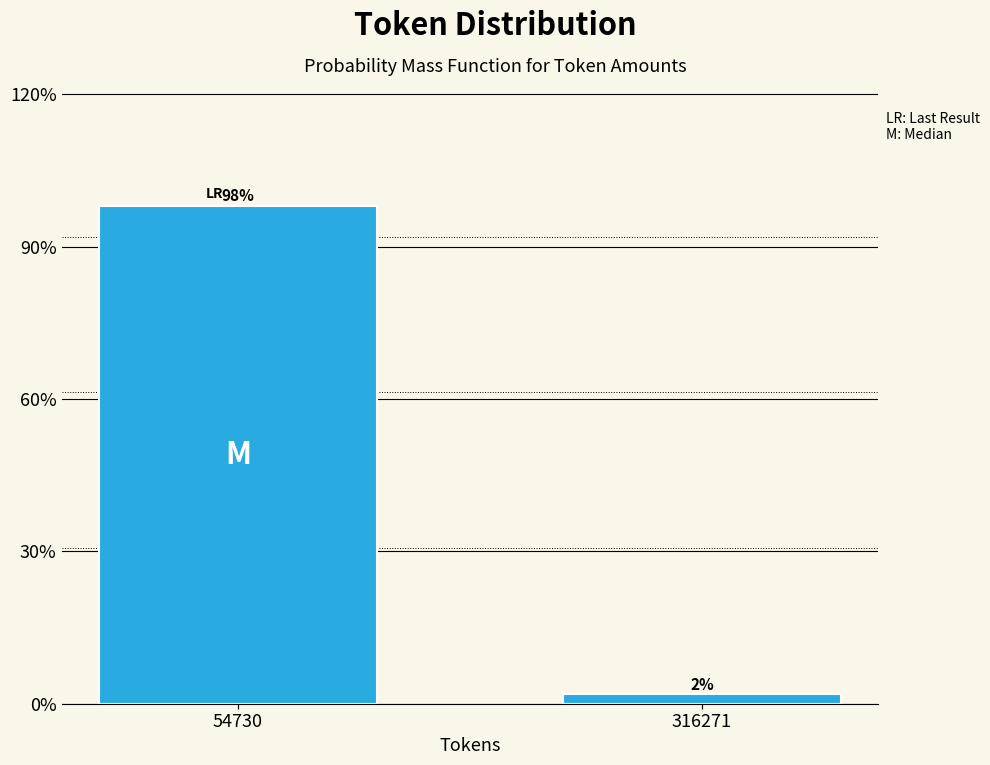

What is the sum of all values?

100.0